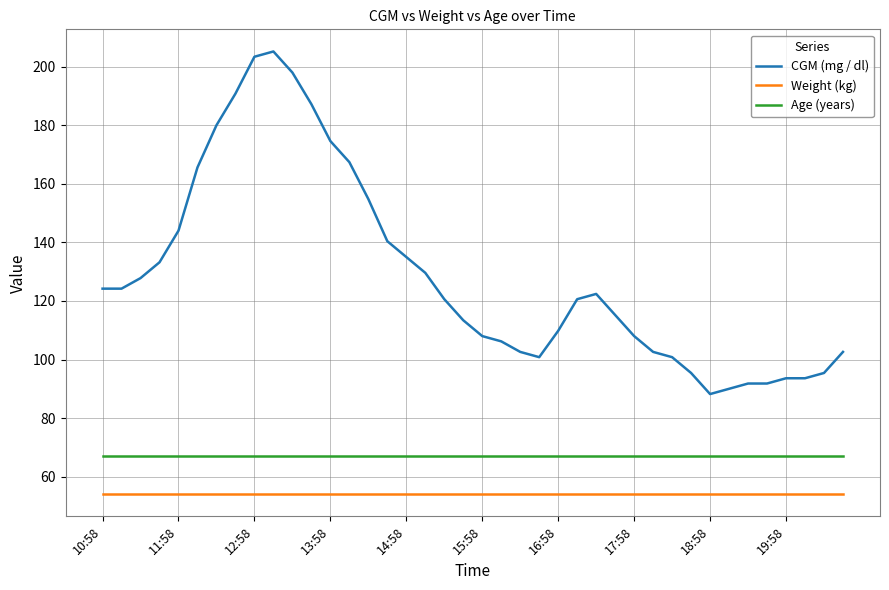

Which series has the widest spread of values?

CGM (mg / dl)